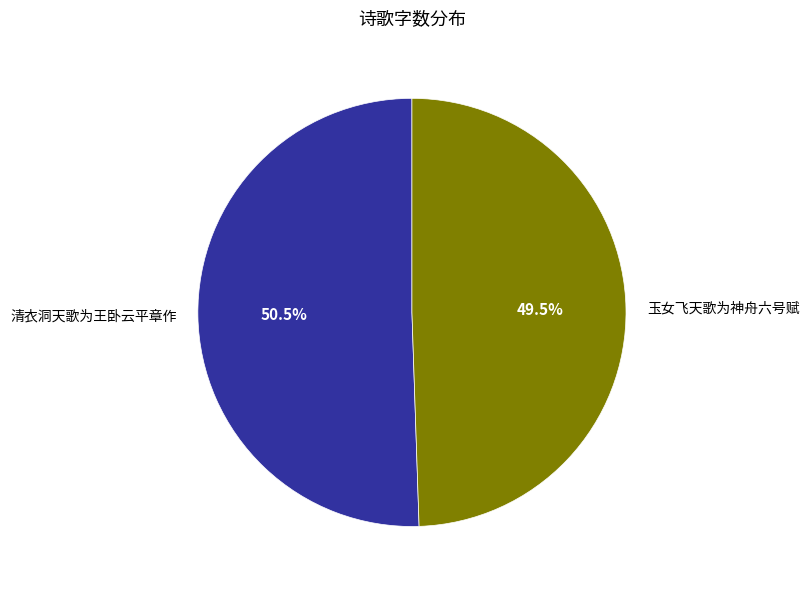

Approximately how many times larger is the value at 清衣洞天歌为王卧云平章作 compared to 玉女飞天歌为神舟六号赋?

1.0